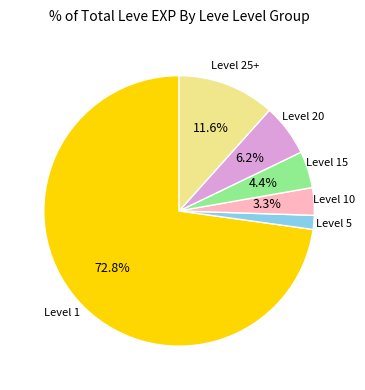

Does any single category account for the majority?

Yes